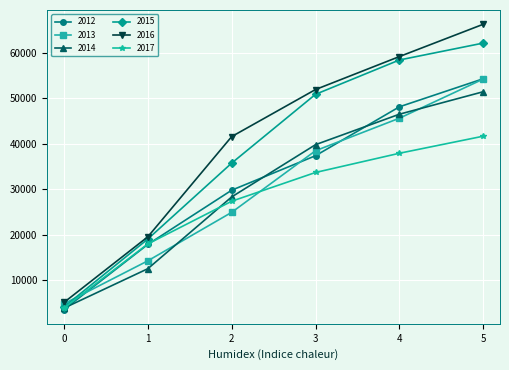

What is the difference between the 2016 values at 0 and 1?

14442.0